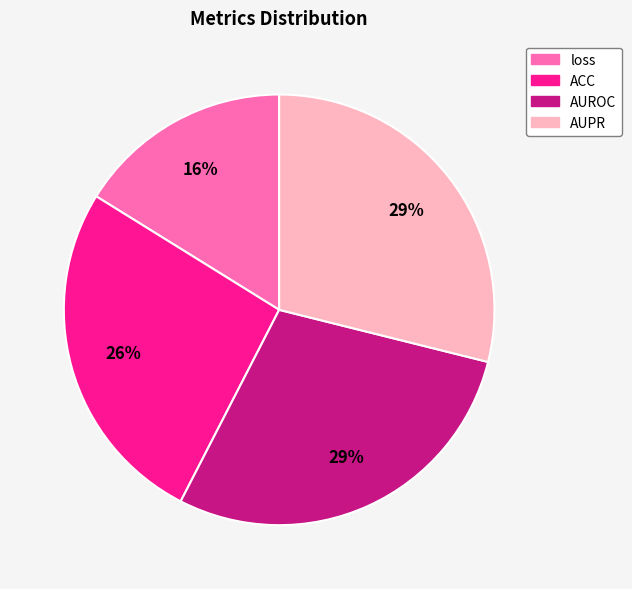

What percentage is the ACC slice, to the nearest percent?

26%